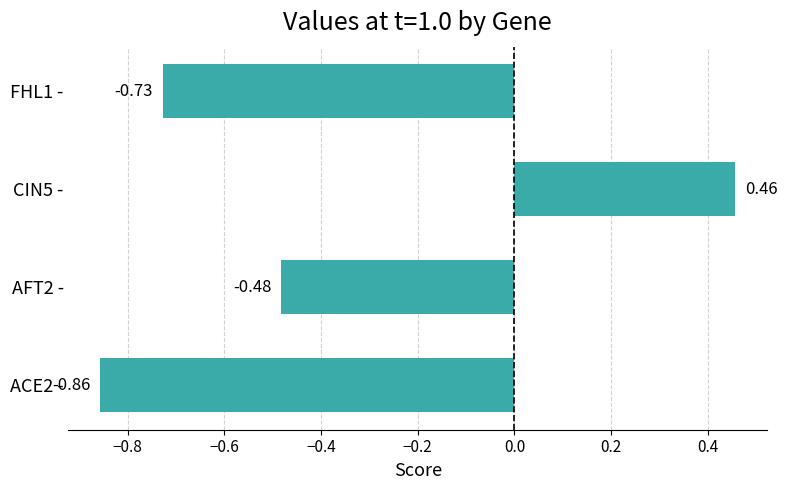

Where is the data nearest to the value 0?

CIN5 -